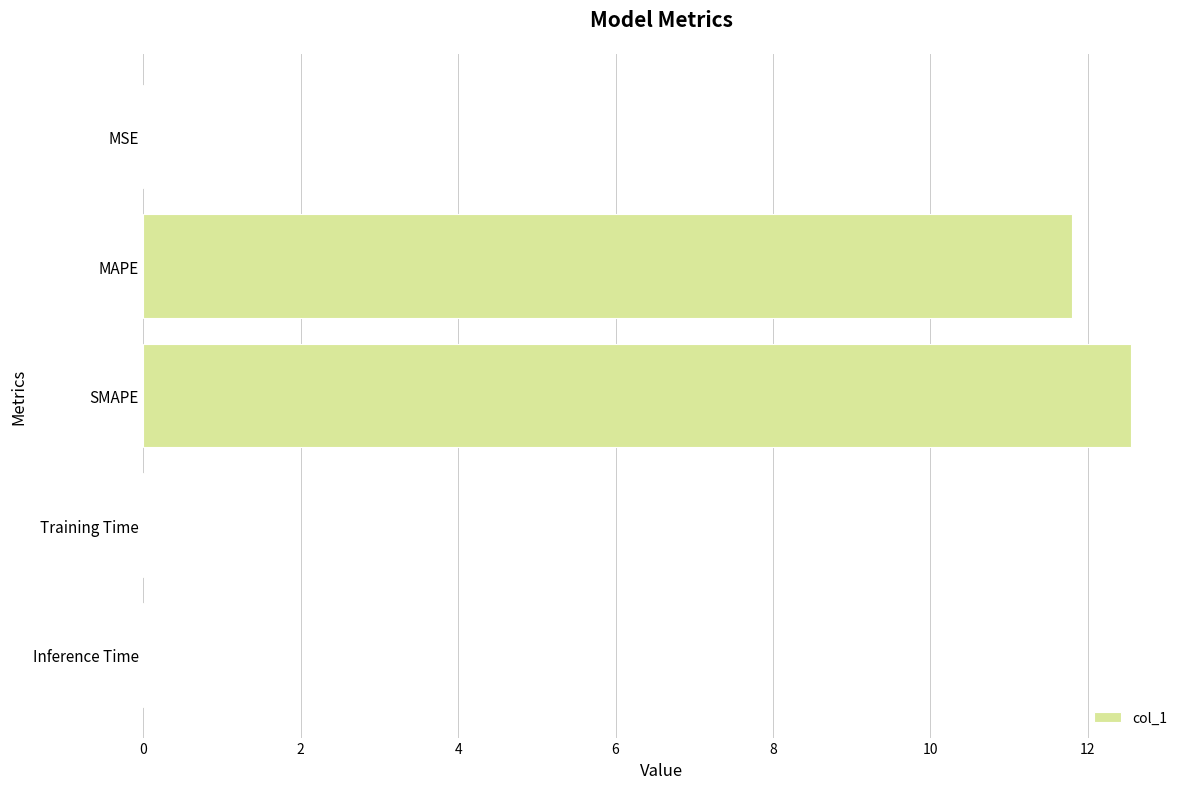

True or false: the data shows 0.0 at MSE.

True